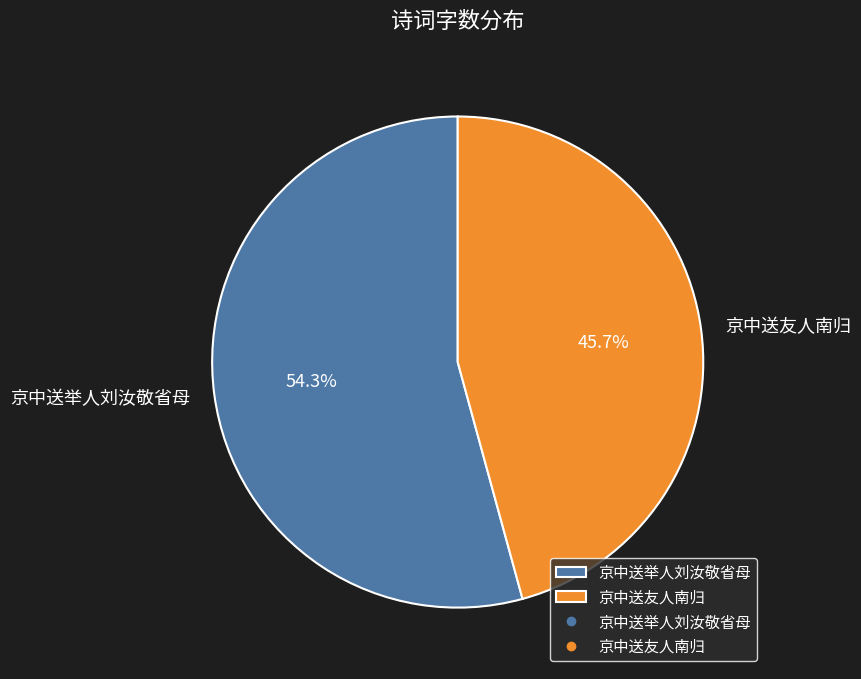

To the nearest percent, what is the difference between the largest and smallest slice percentages?

9%